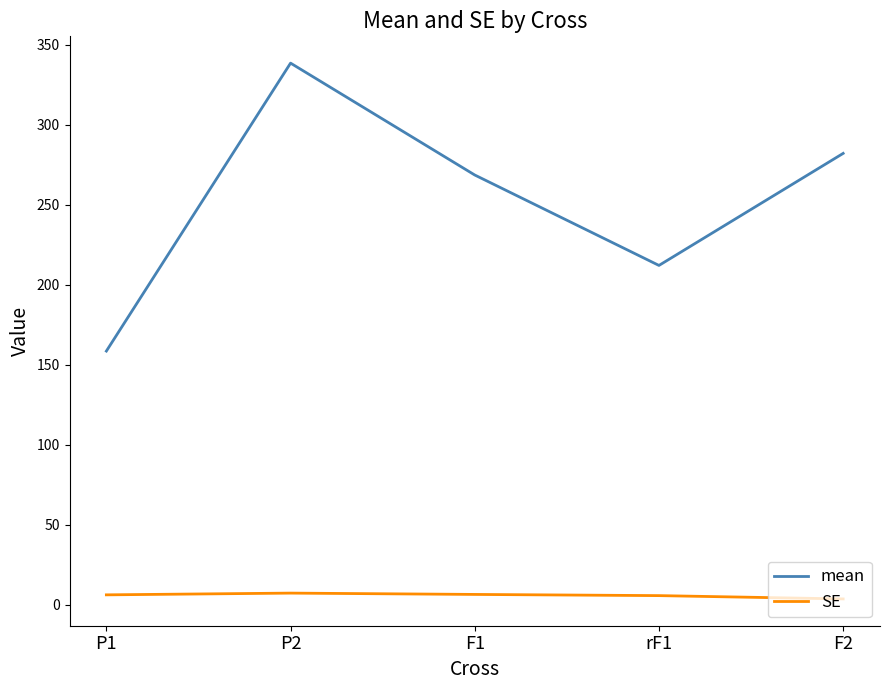

True or false: mean and SE intersect in this chart.

False